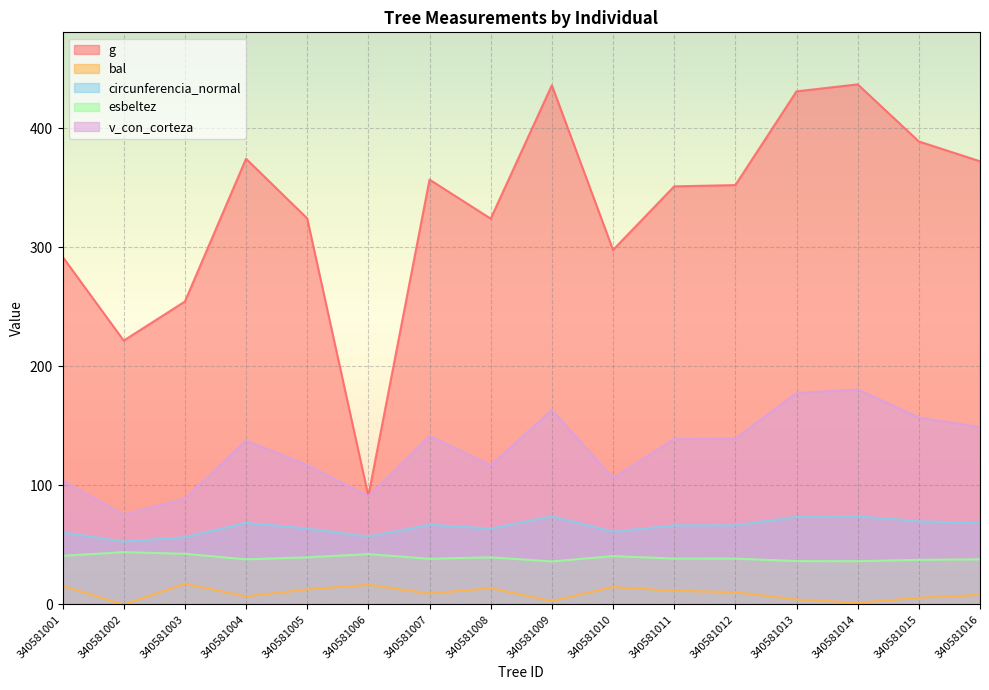

Reading left to right, what are all the values shown in this chart?

g: 292.2	221.7	254.5	374.5	324.4	91.1	357.0	324.2	436.2	297.9	351.3	352.4	431.1	437.0	389.0	372.4
bal: 15.6	0.0	17.4	6.9	12.6	16.6	9.2	13.7	2.9	14.7	11.5	10.4	4.3	1.5	5.6	8.1
circunferencia_normal: 60.6	52.8	56.6	68.6	63.9	57.1	67.0	63.8	74.0	61.2	66.4	66.5	73.6	74.1	69.9	68.4
esbeltez: 40.9	44.0	42.6	37.9	39.6	42.3	38.4	39.6	36.2	40.7	38.6	38.5	36.5	36.4	37.5	38.0
v_con_corteza: 104.1	75.3	89.0	137.7	117.2	91.1	141.7	117.1	163.4	106.4	139.0	139.5	177.7	180.6	157.1	149.0